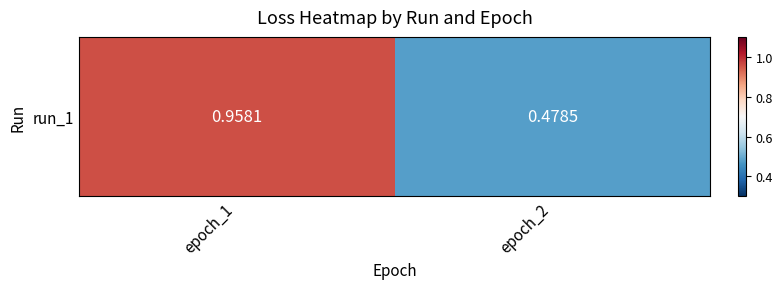

True or false: the data shows 0.3 at epoch_1.

False